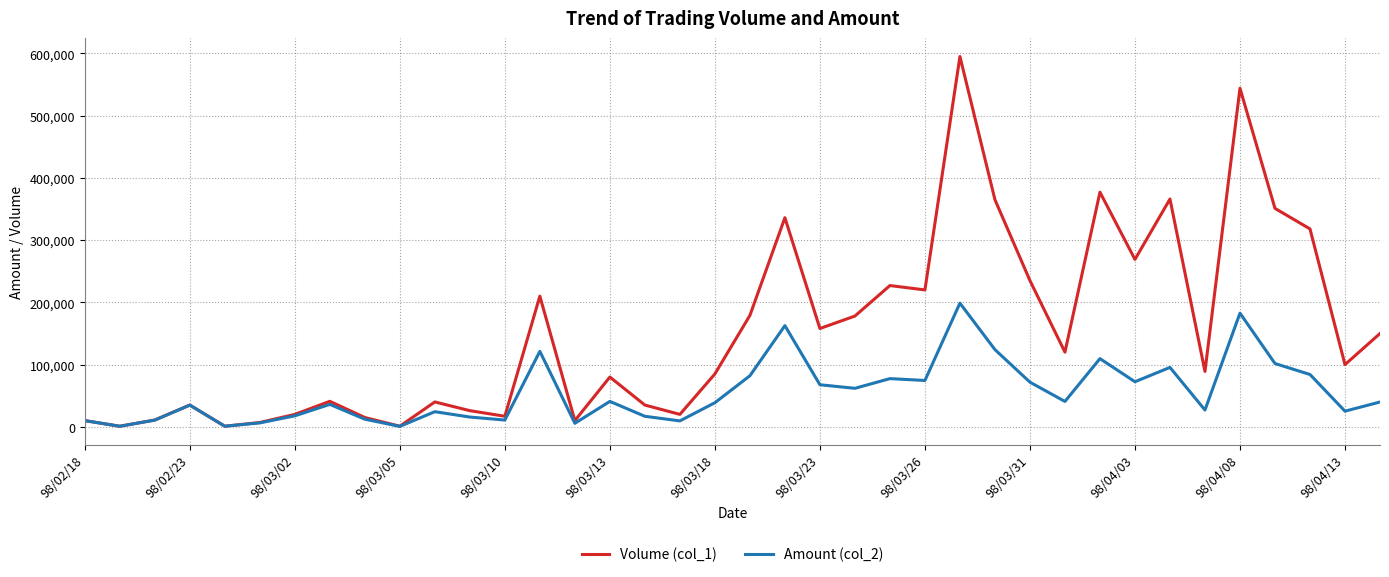

Which series has the largest total across all categories?

Volume (col_1)